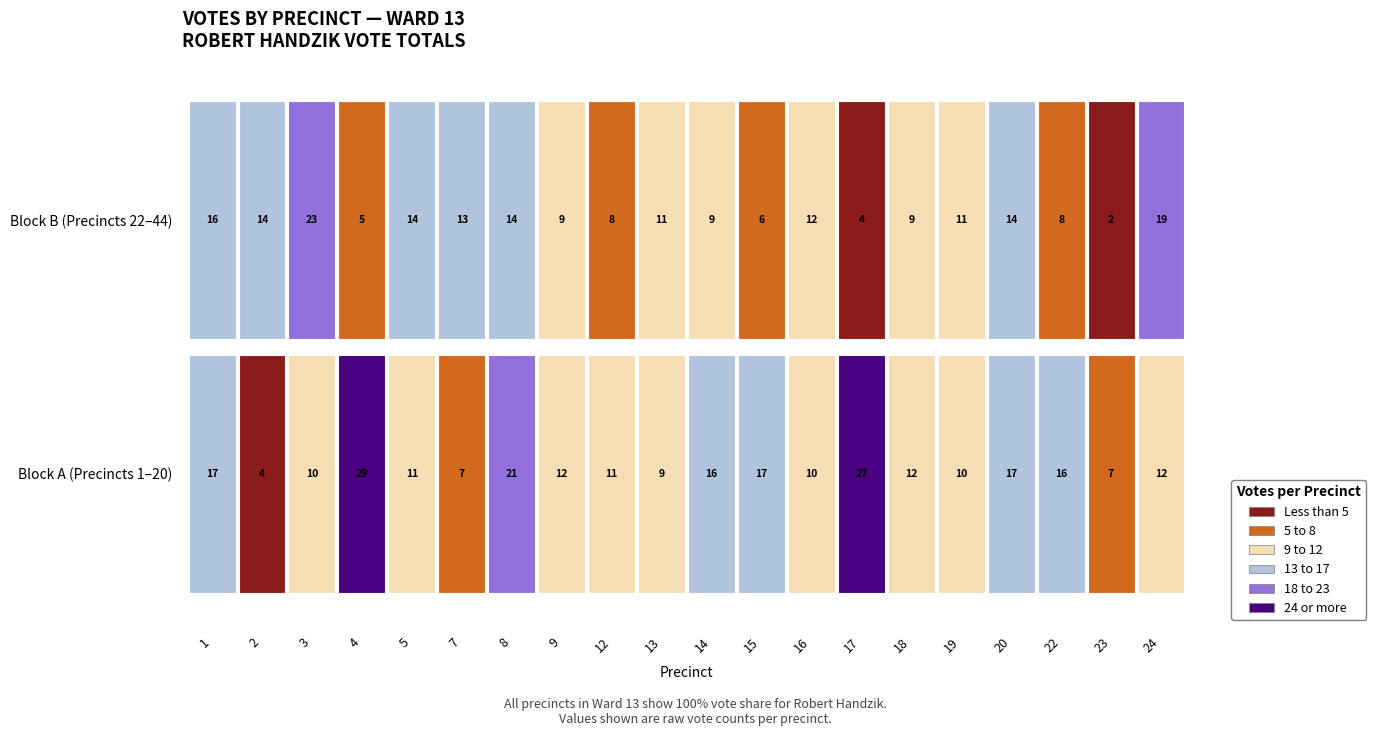

Rank the series at 17 from highest to lowest value.

1, 2